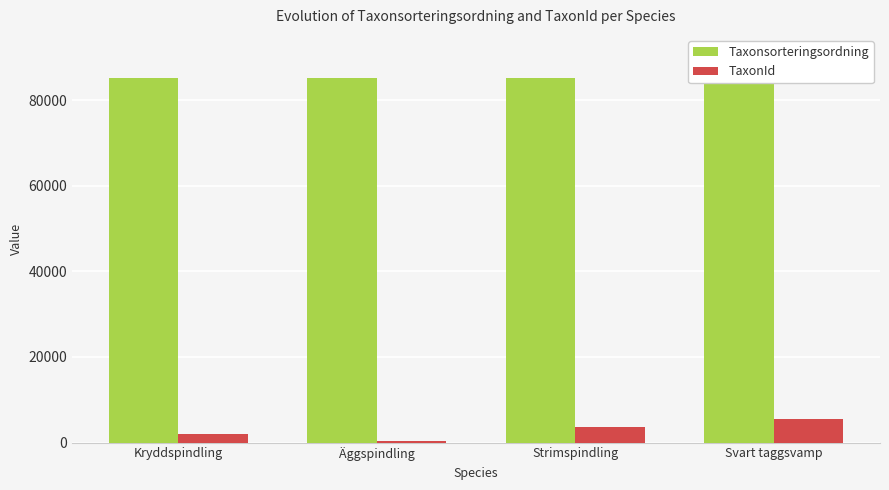

What is the smallest value displayed?

473